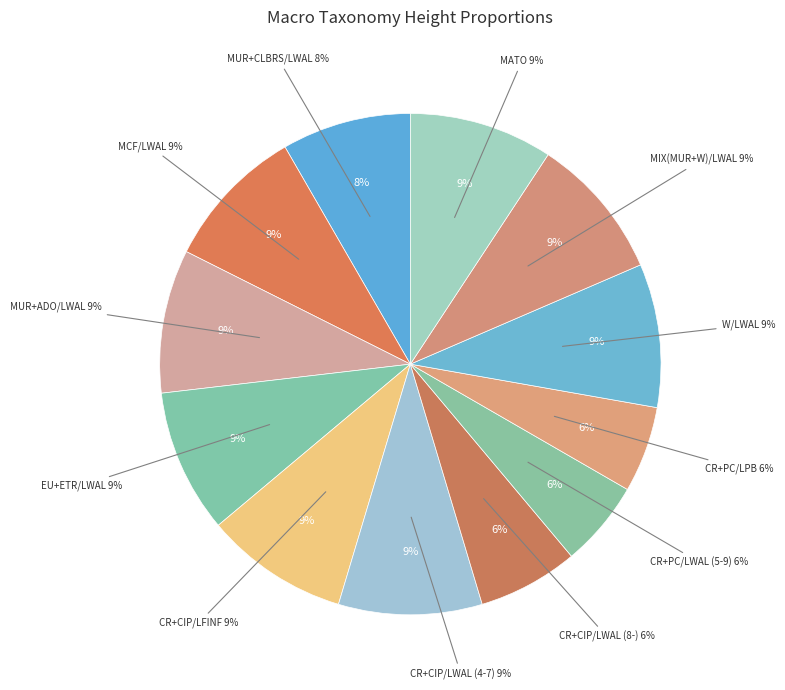

Count the number of slices in the pie.

12